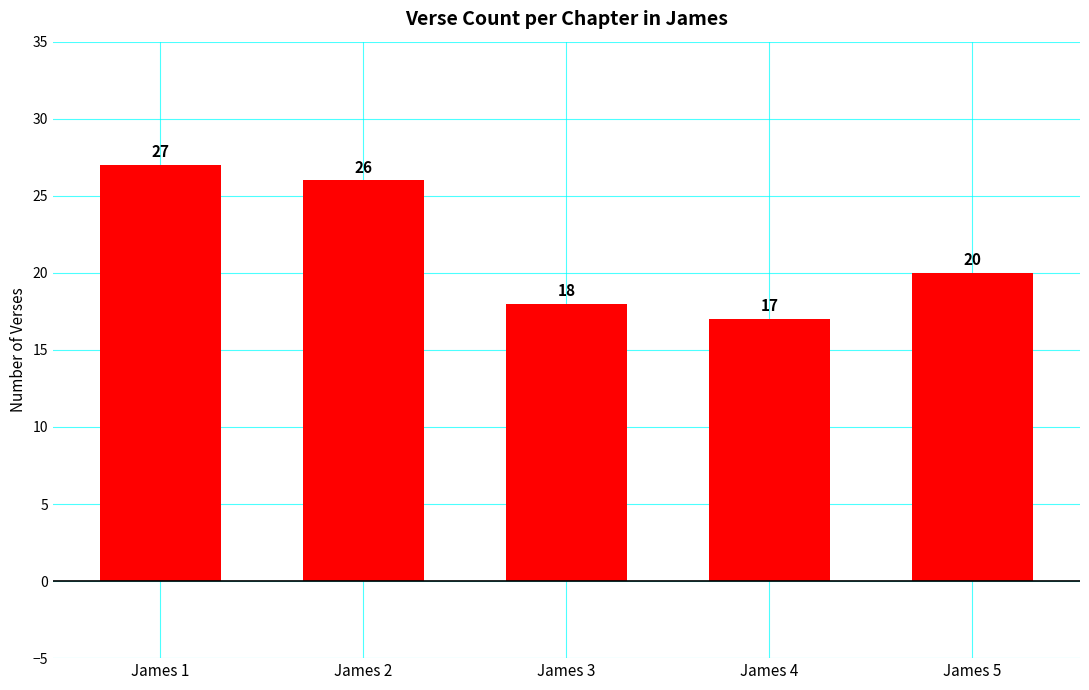

Which category has the highest value across all series?

James 1